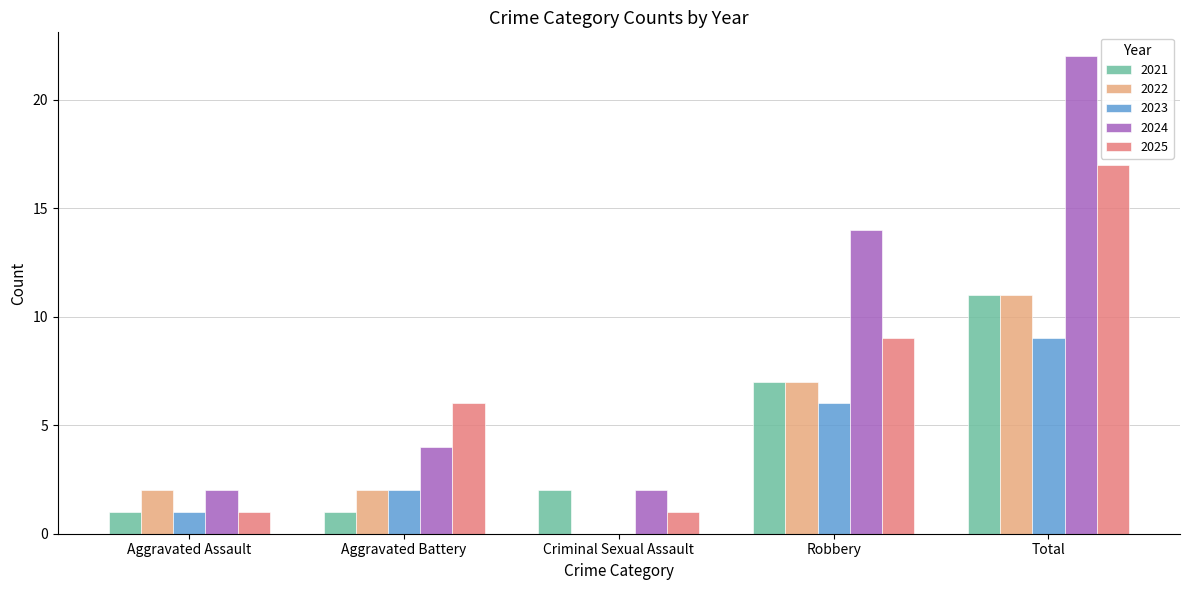

At which category does the chart reach its peak across all series?

Total